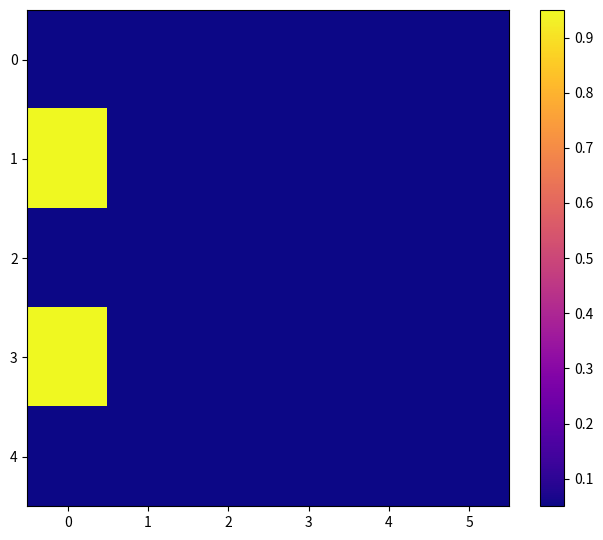

List the series in order of their peak value, lowest first.

0, 4, 2, 1, 3